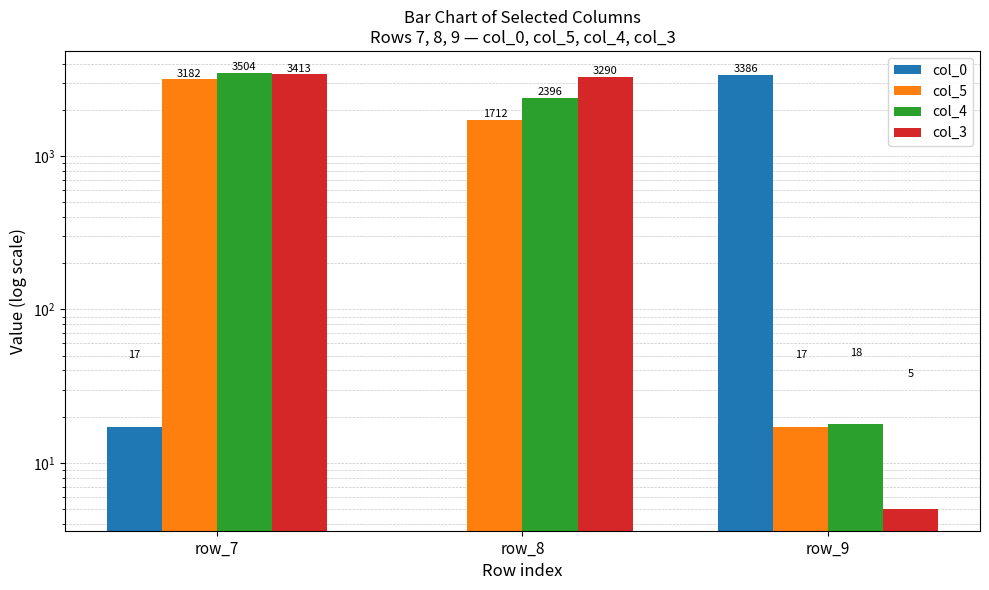

What is the value of the col_4 bar at the 3rd from the left?

18